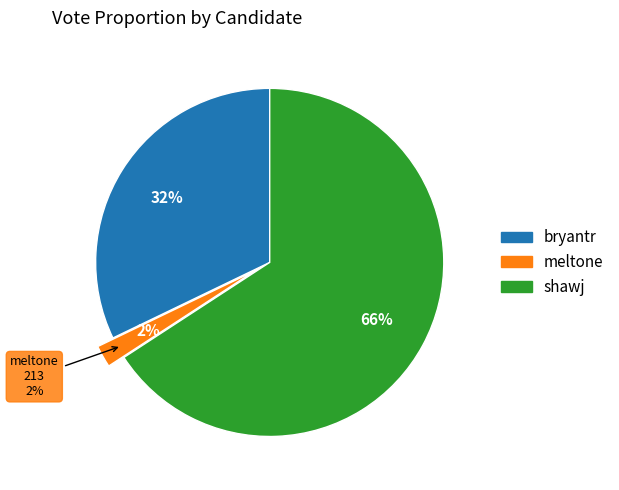

To the nearest percent, what is the difference between the largest and smallest slice percentages?

64%